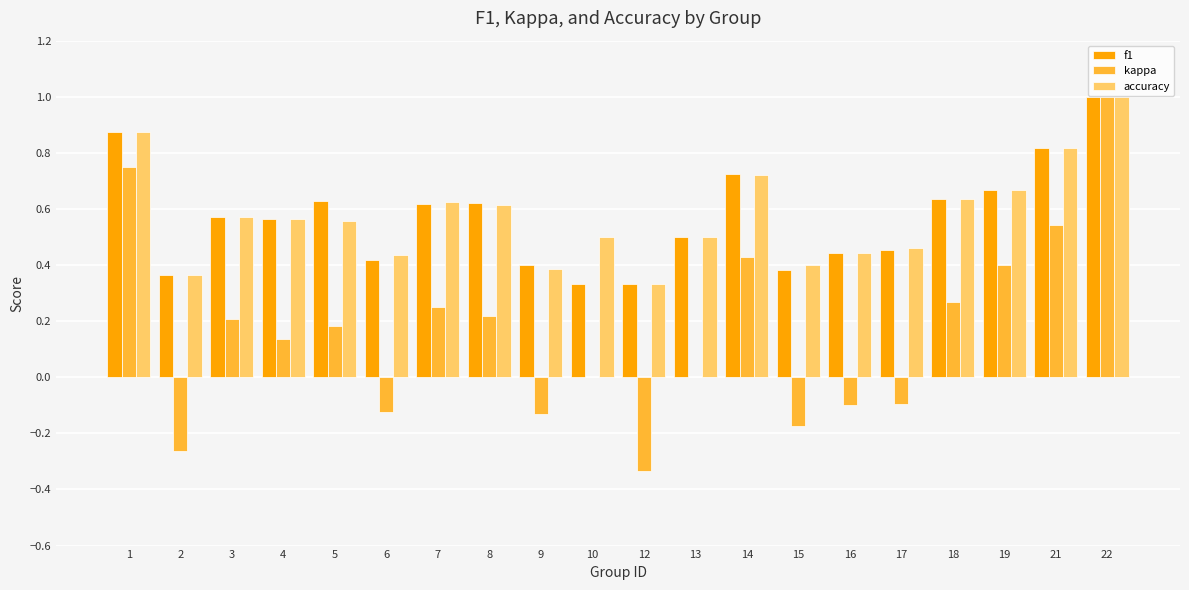

What are all the series names shown in the legend?

f1, kappa, accuracy